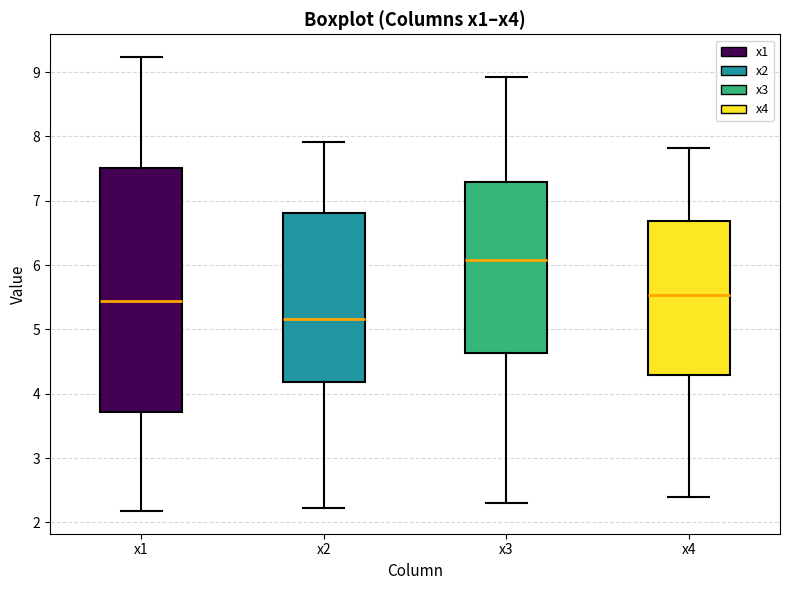

Which box's median line is the lowest?

x2